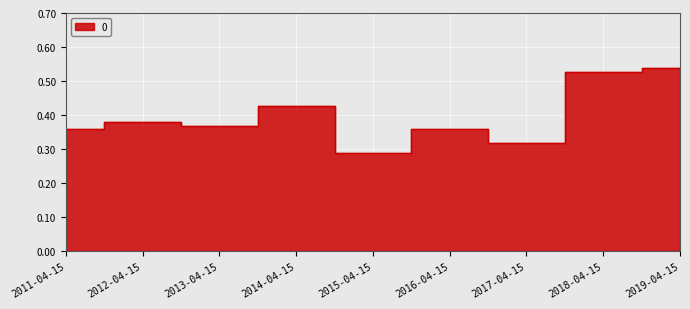

The chart shows a value of 0.3 at 2018-04-15. True or false?

False